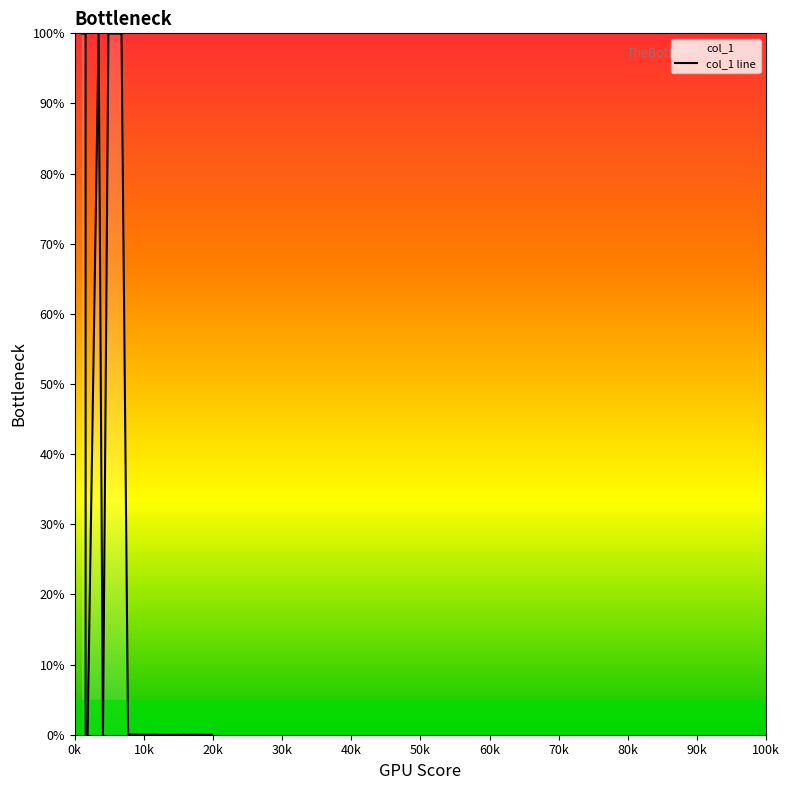

Does the chart have visible grid lines?

No